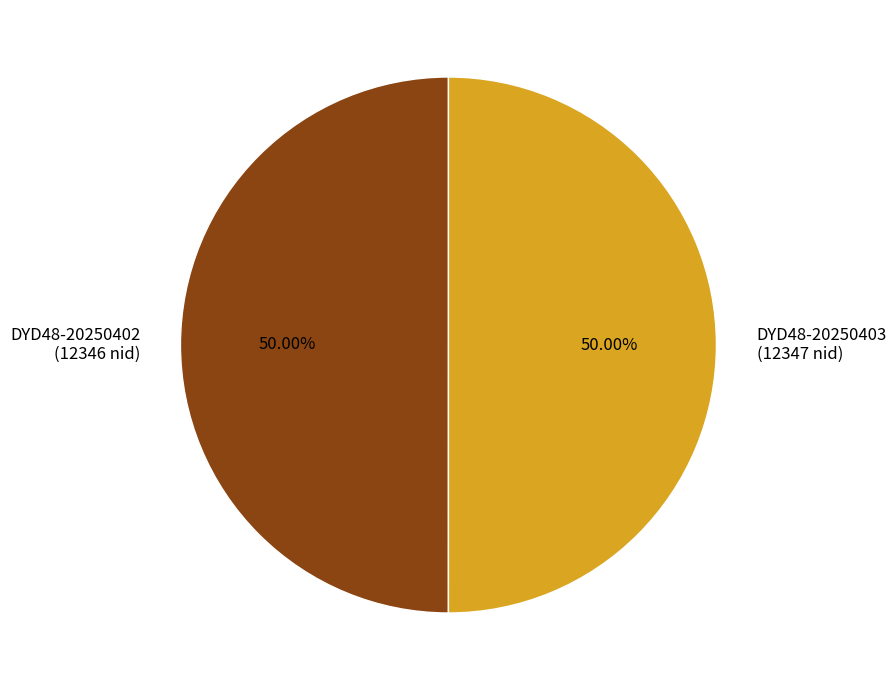

Combined, do DYD48-20250403 (12347 nid) and DYD48-20250402 (12346 nid) account for over 50%?

Yes